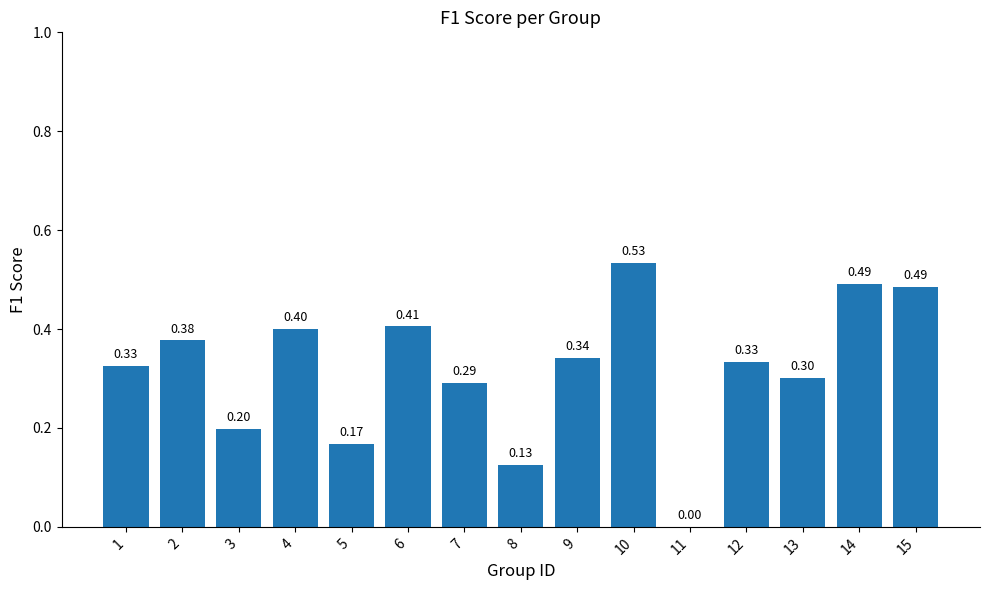

What is the change in value from 4 to 11?

-0.4